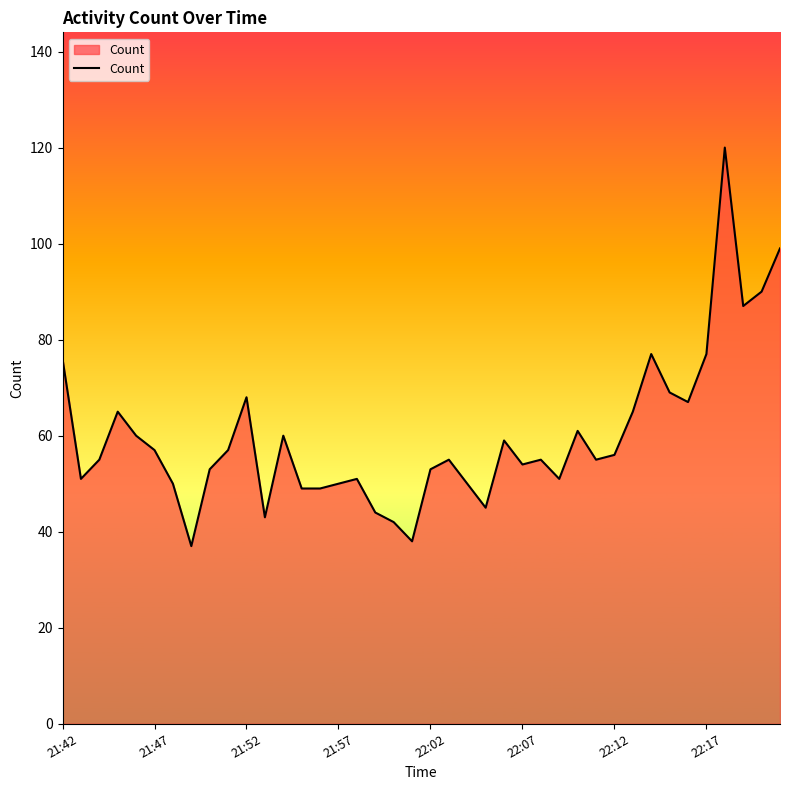

What is the difference between the maximum and minimum values?

83